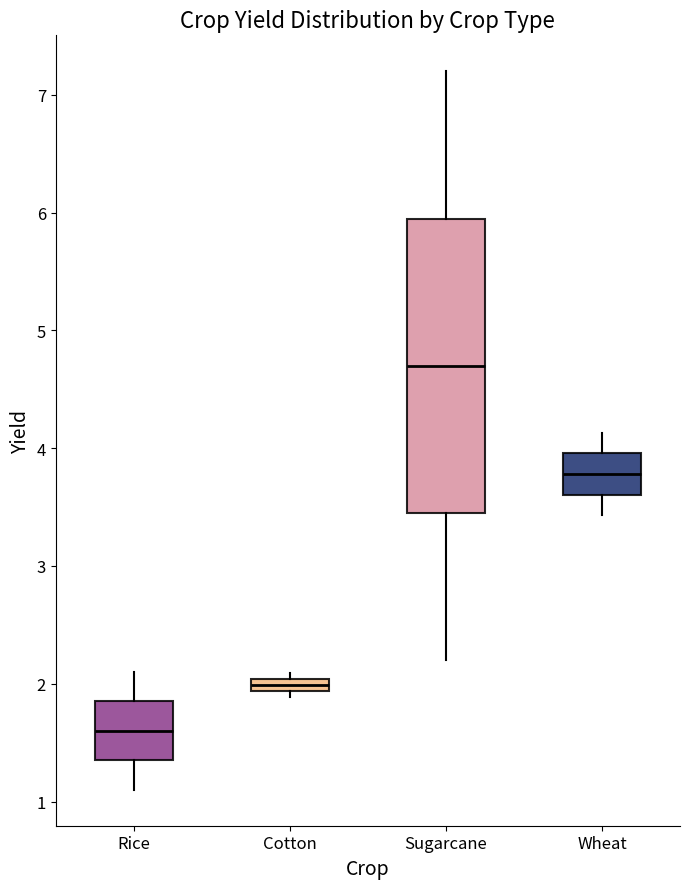

Which box's median line is the highest?

Sugarcane